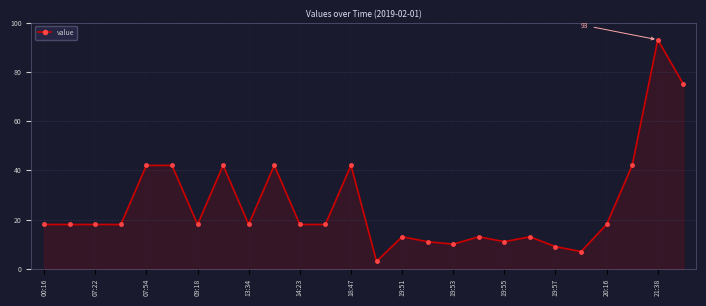

What is the value of the 24th point from the left?

42